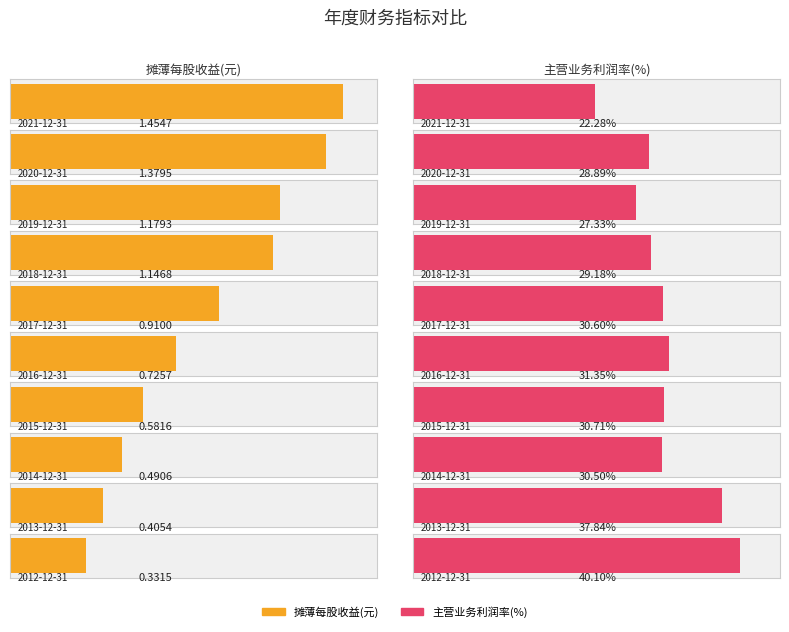

Is it true that 摊薄每股收益(元) equals 0.3 at 2012-12-31?

True